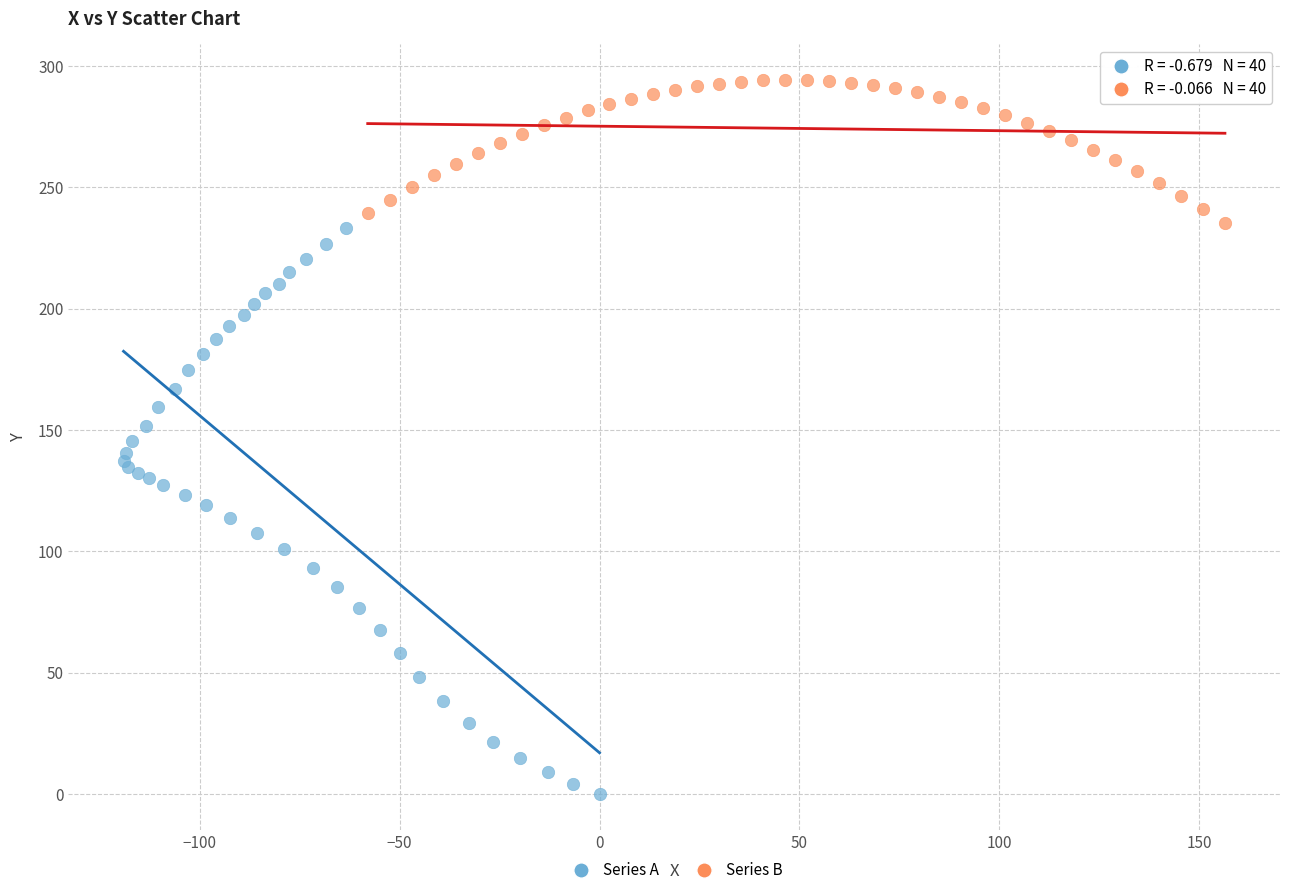

Which series contains the lowest Y value?

Series A